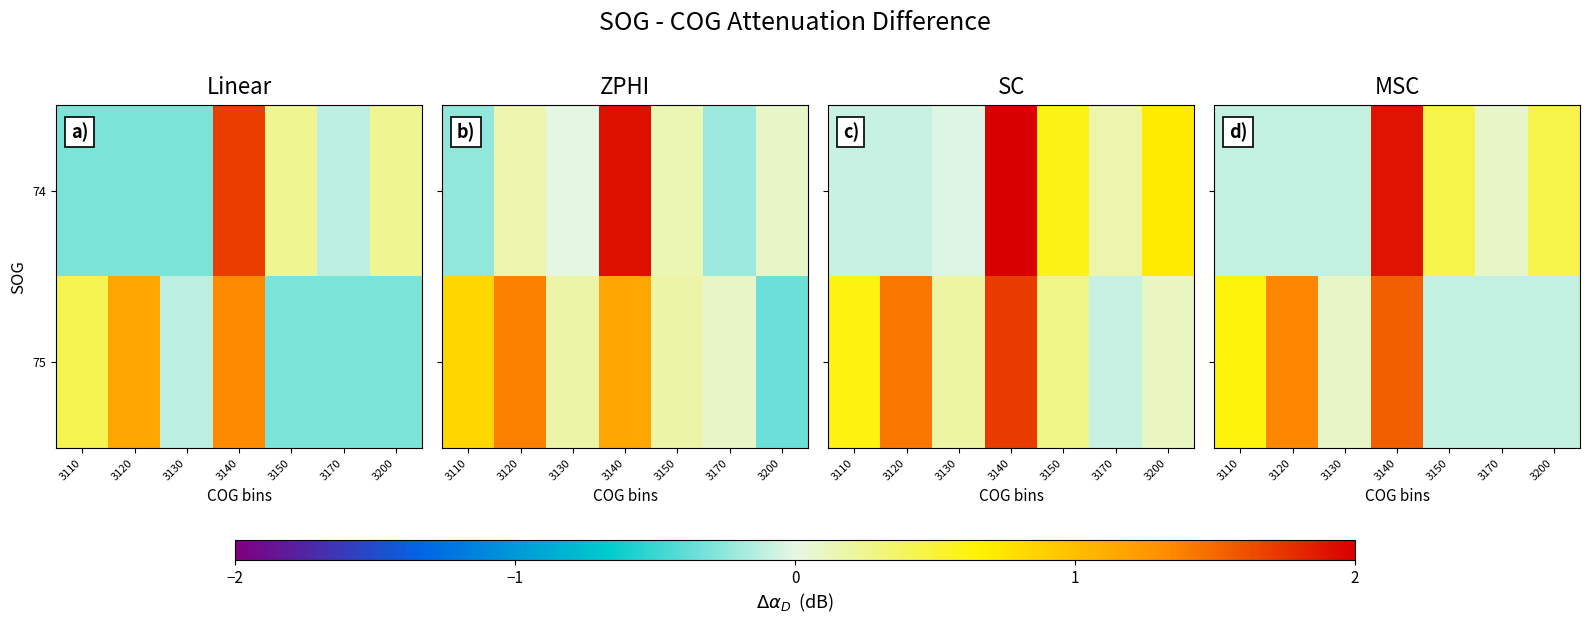

Which series has the largest range (max minus min)?

row_0